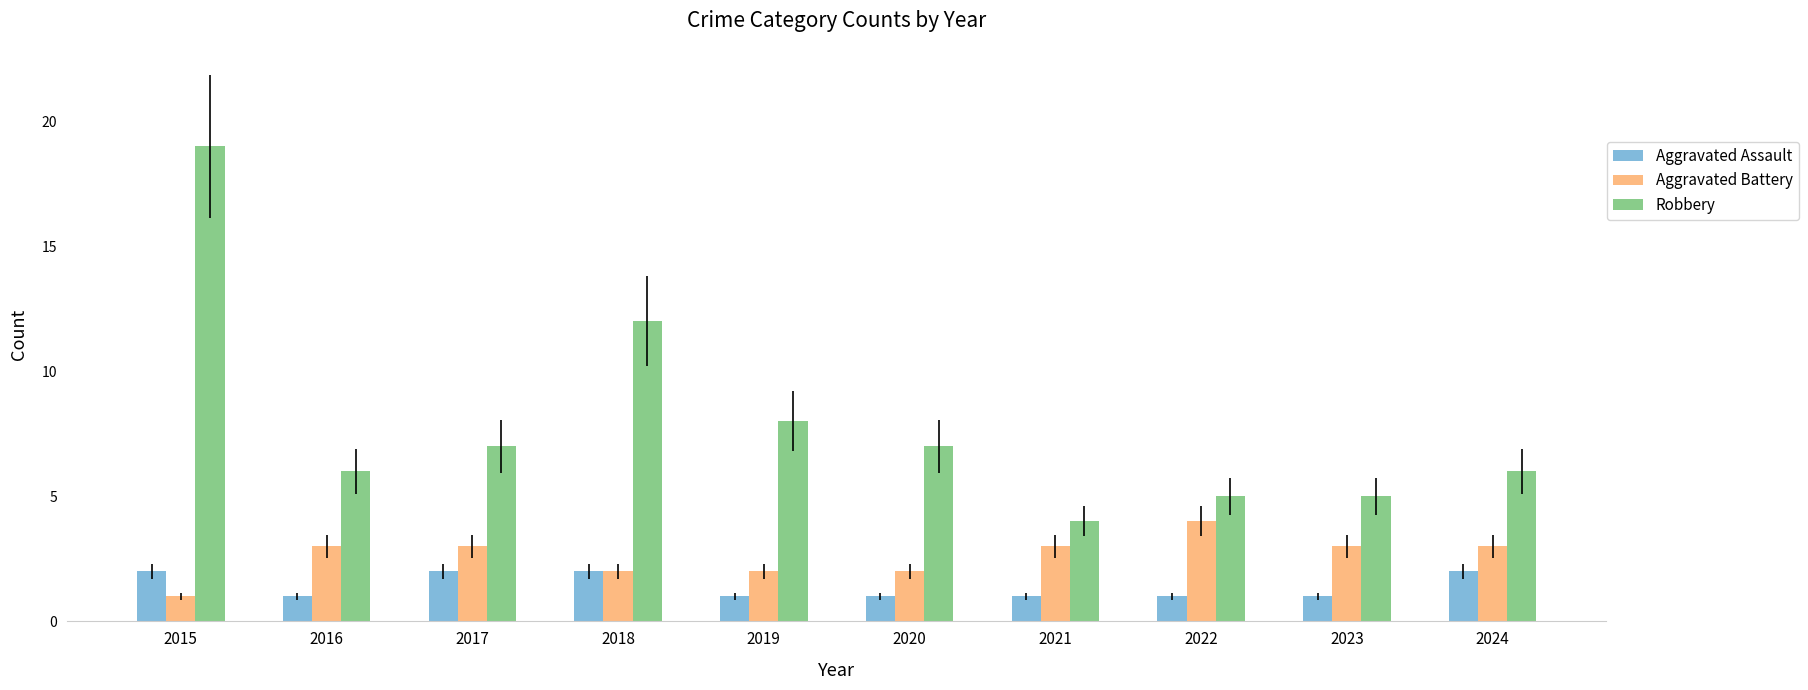

At which category is the sum across all series the highest?

2015